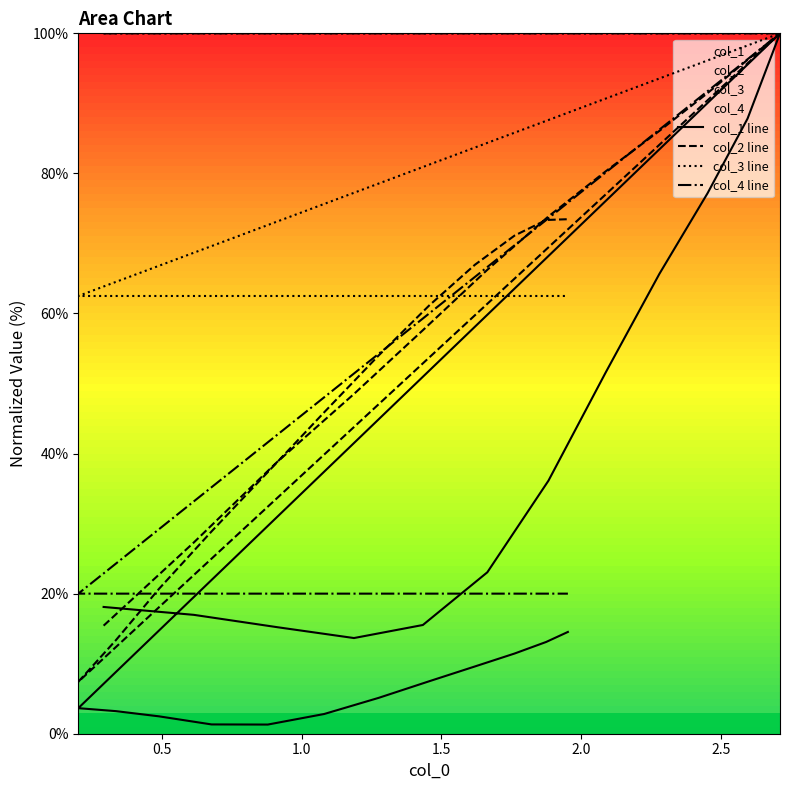

How many series are shown in this chart?

4